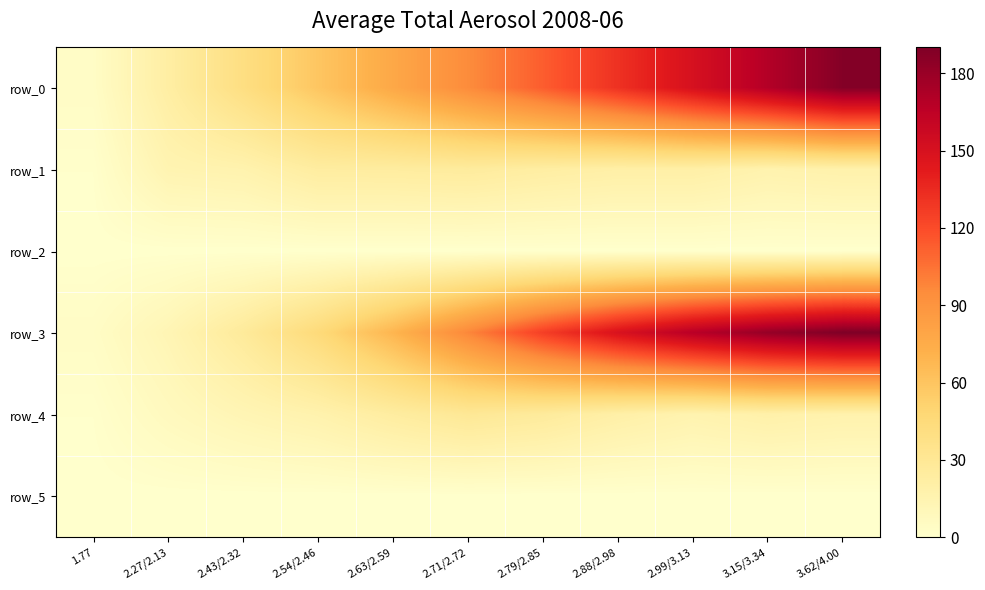

Which series changed the most between 2.43/2.32 and 2.54/2.46?

row_0